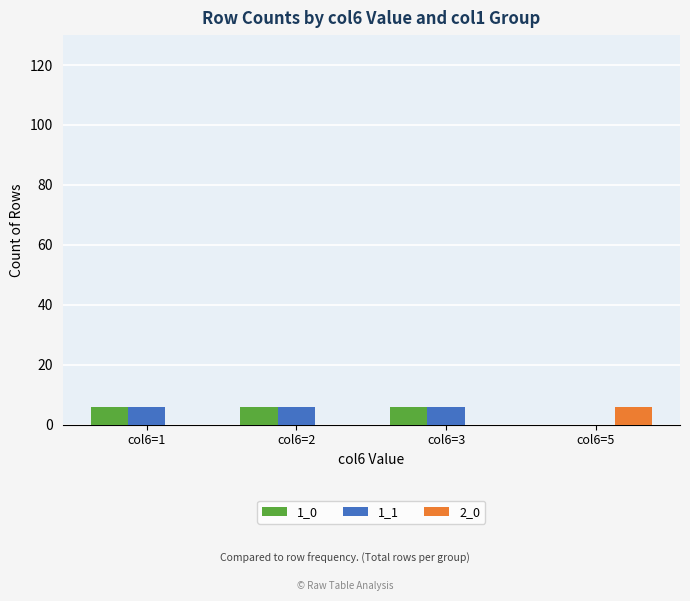

True or false: 2_0 has a value of 0 at col6=3.

True